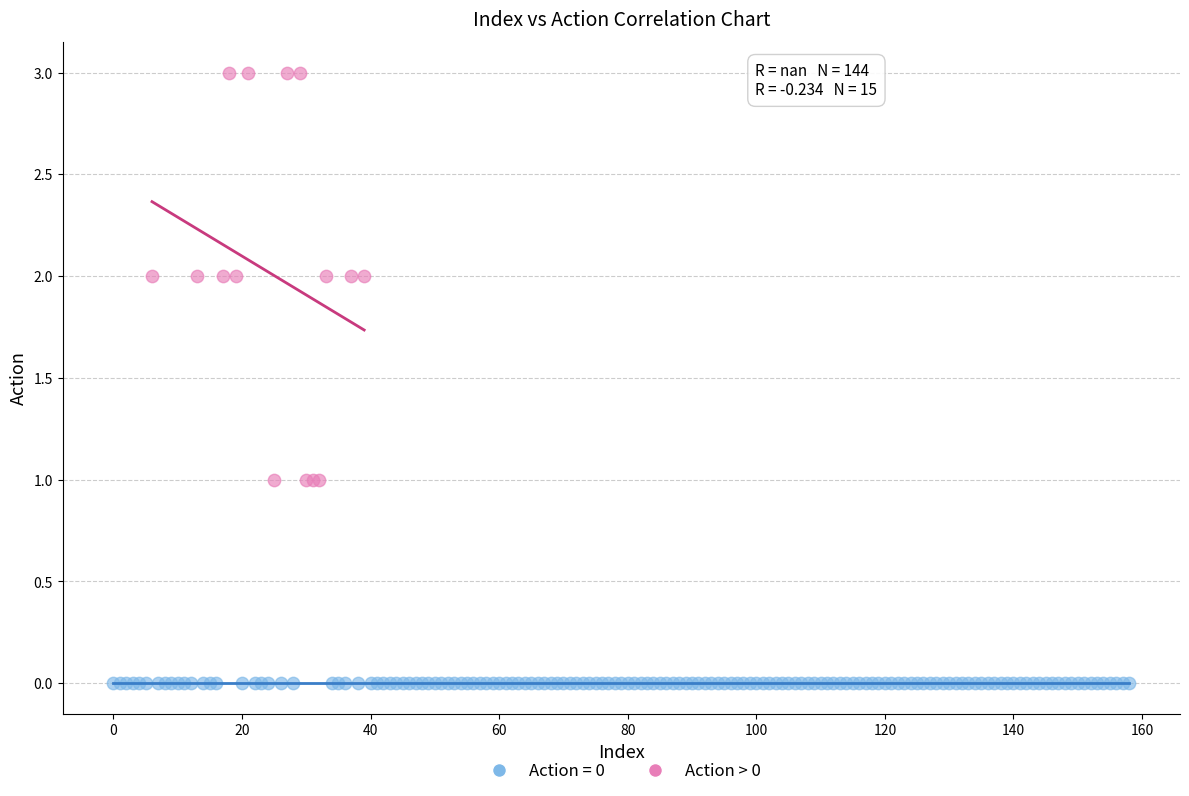

Which series reaches the maximum Y coordinate?

Action > 0